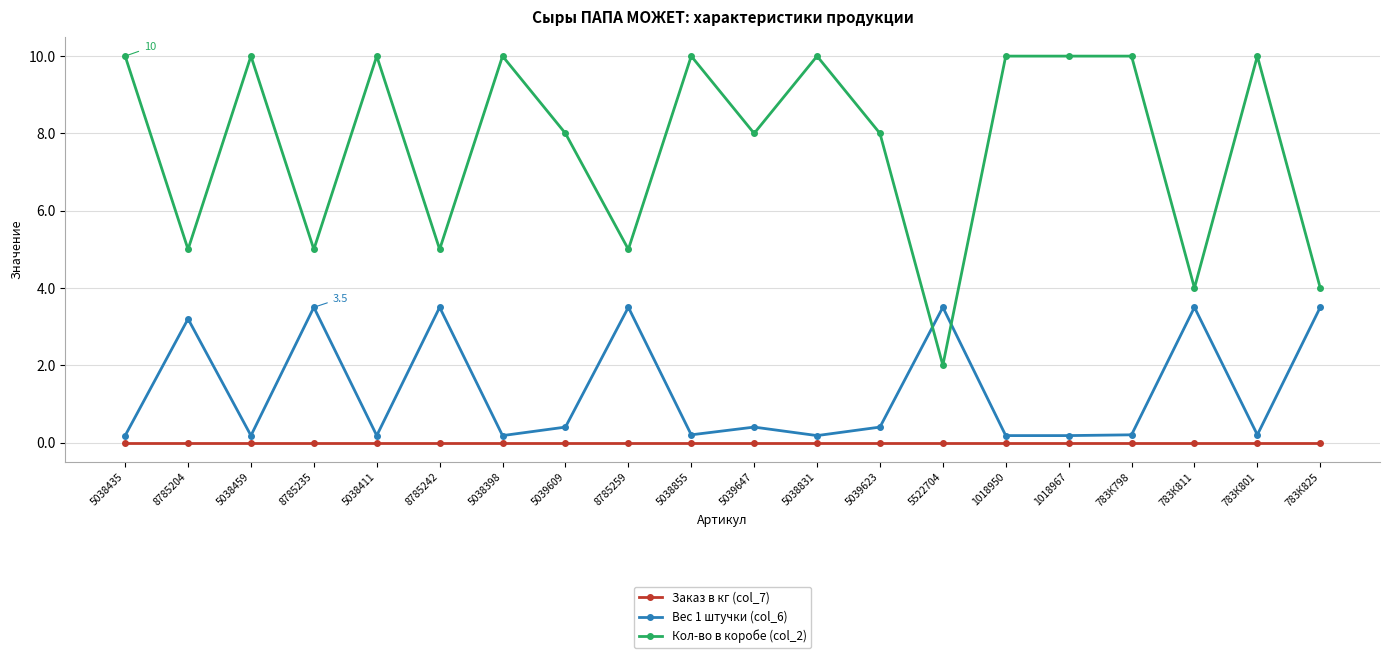

What is the highest value of the Вес 1 штучки (col_6) series?

3.5